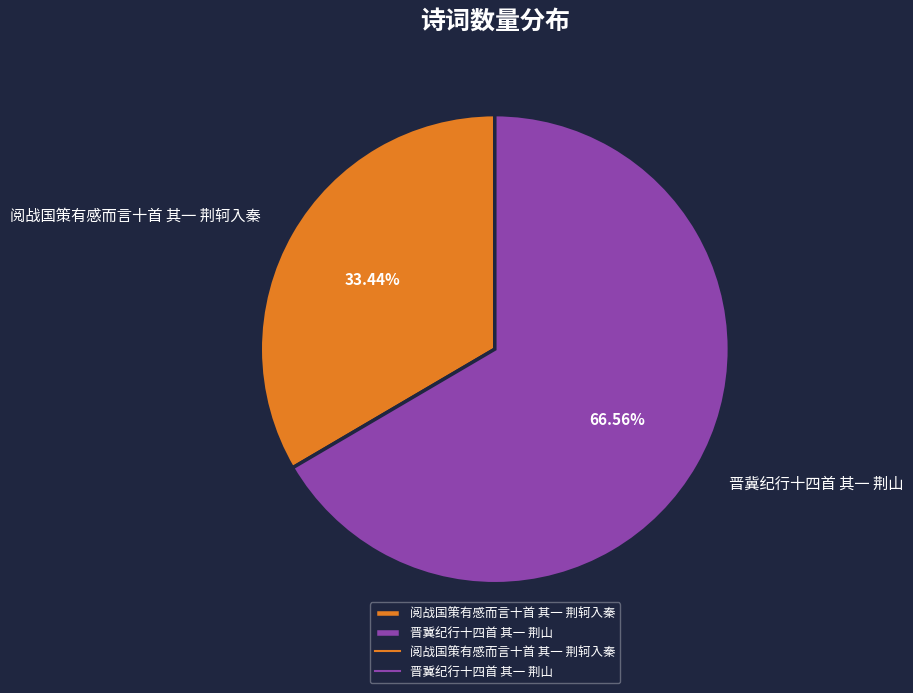

The 晋冀纪行十四首 其一 荆山 slice represents 78% of the pie. True or false?

False